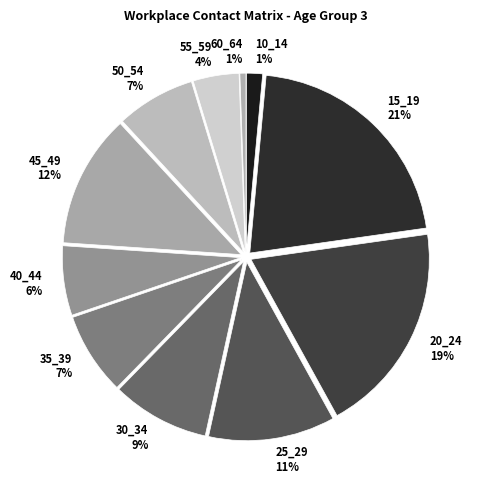

How many slices are in this pie chart?

11